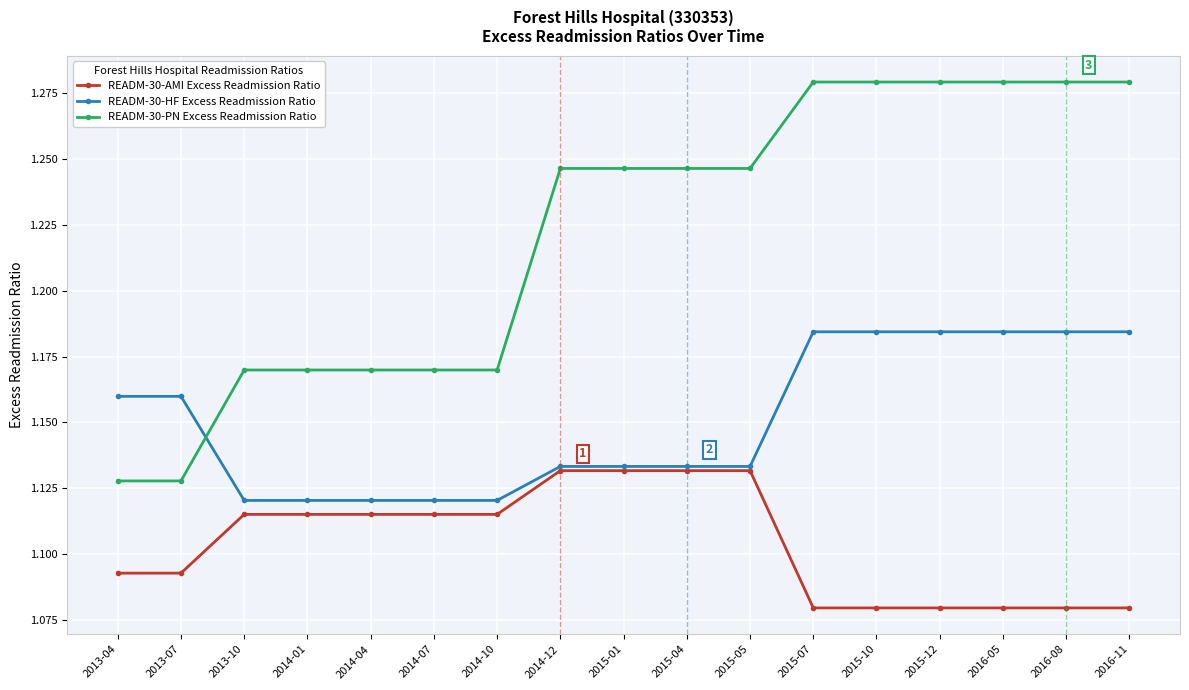

How many times do READM-30-PN Excess Readmission Ratio and READM-30-HF Excess Readmission Ratio cross each other?

1